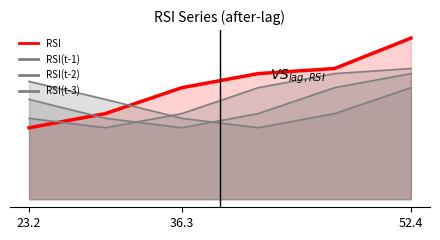

True or false: RSI(t-1) and RSI(t-2) intersect in this chart.

True